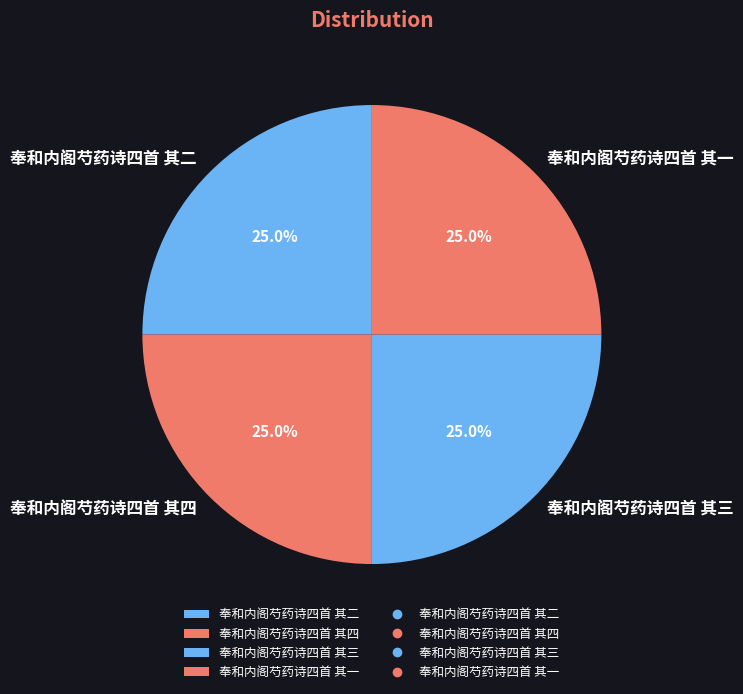

Approximately how many times larger is the value at 奉和内阁芍药诗四首 其二 compared to 奉和内阁芍药诗四首 其三?

1.0